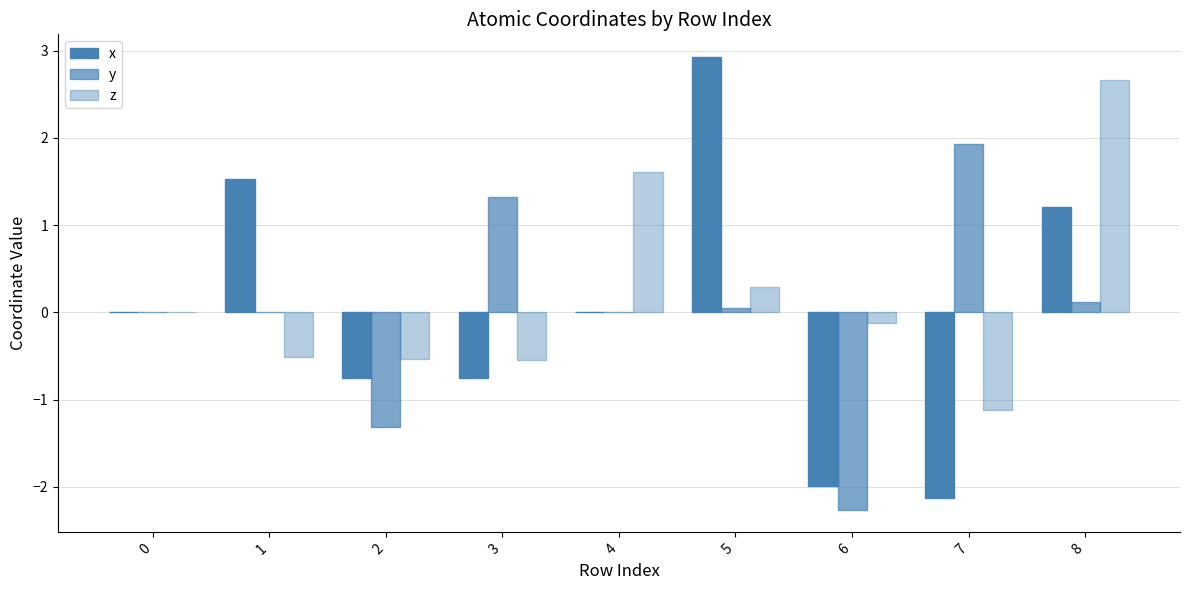

How many series are shown in this chart?

3